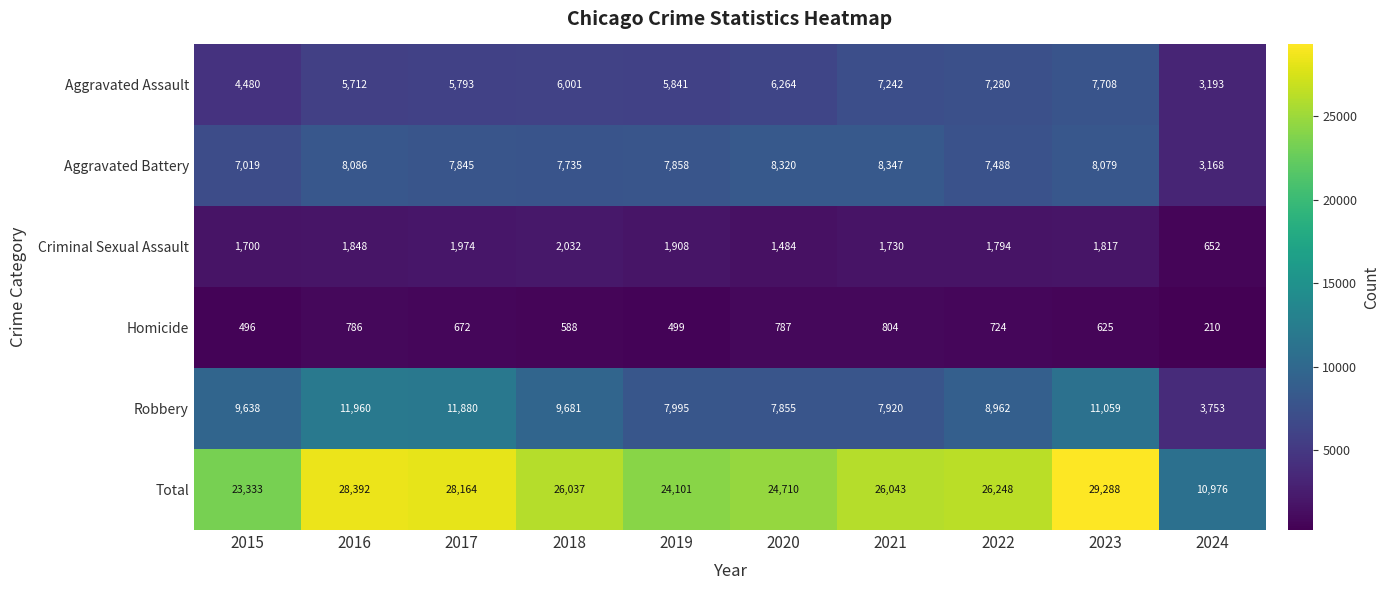

What is the spread (max minus min) of values at 2017?

27492